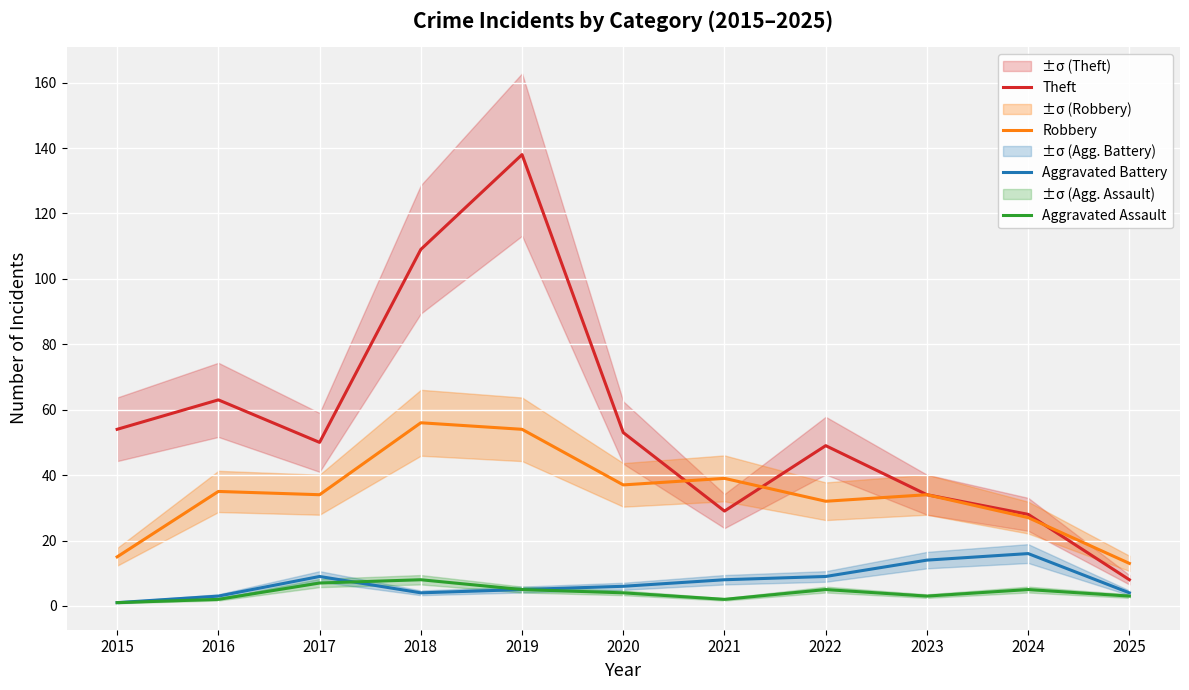

Reading left to right, transcribe all the data shown in this chart.

Theft: 54	63	50	109	138	53	29	49	34	28	8
Robbery: 15	35	34	56	54	37	39	32	34	27	13
Aggravated Battery: 1	3	9	4	5	6	8	9	14	16	4
Aggravated Assault: 1	2	7	8	5	4	2	5	3	5	3